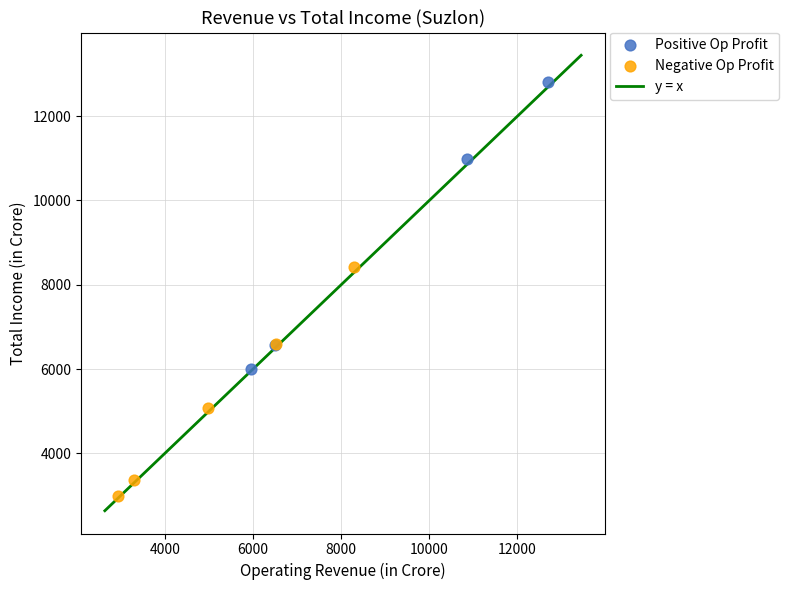

Which series reaches the maximum Y coordinate?

Positive Op Profit